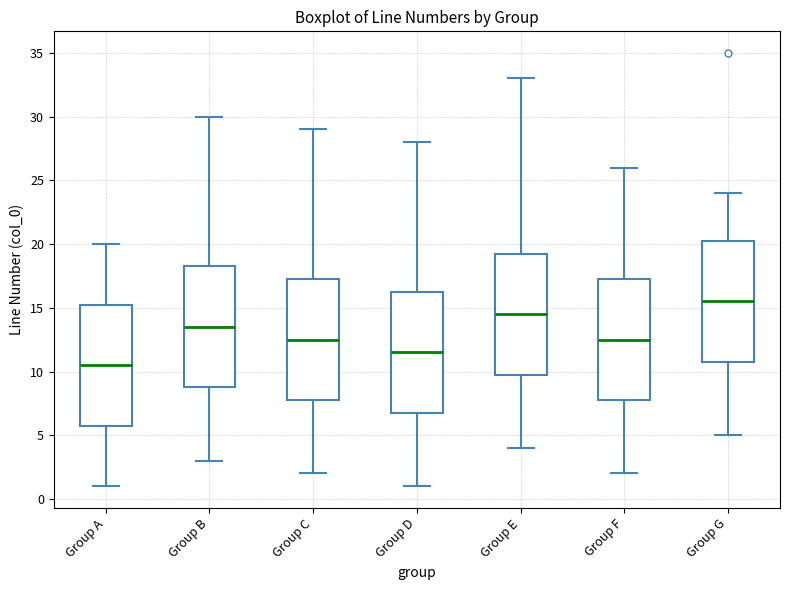

Reading left to right, read every box against the y-axis: the position of its median line, the range the box covers, and the ends of its whiskers. The values are not printed on the chart, so give them approximately, as read against the axis.

Group A: median 10.5, box 6.0 to 15.5, whiskers 1.0 to 20.0
Group B: median 13.5, box 9.0 to 18.5, whiskers 3.0 to 30.0
Group C: median 12.5, box 8.0 to 17.5, whiskers 2.0 to 29.0
Group D: median 11.5, box 7.0 to 16.5, whiskers 1.0 to 28.0
Group E: median 14.5, box 10.0 to 19.5, whiskers 4.0 to 33.0
Group F: median 12.5, box 8.0 to 17.5, whiskers 2.0 to 26.0
Group G: median 15.5, box 11.0 to 20.5, whiskers 5.0 to 24.0